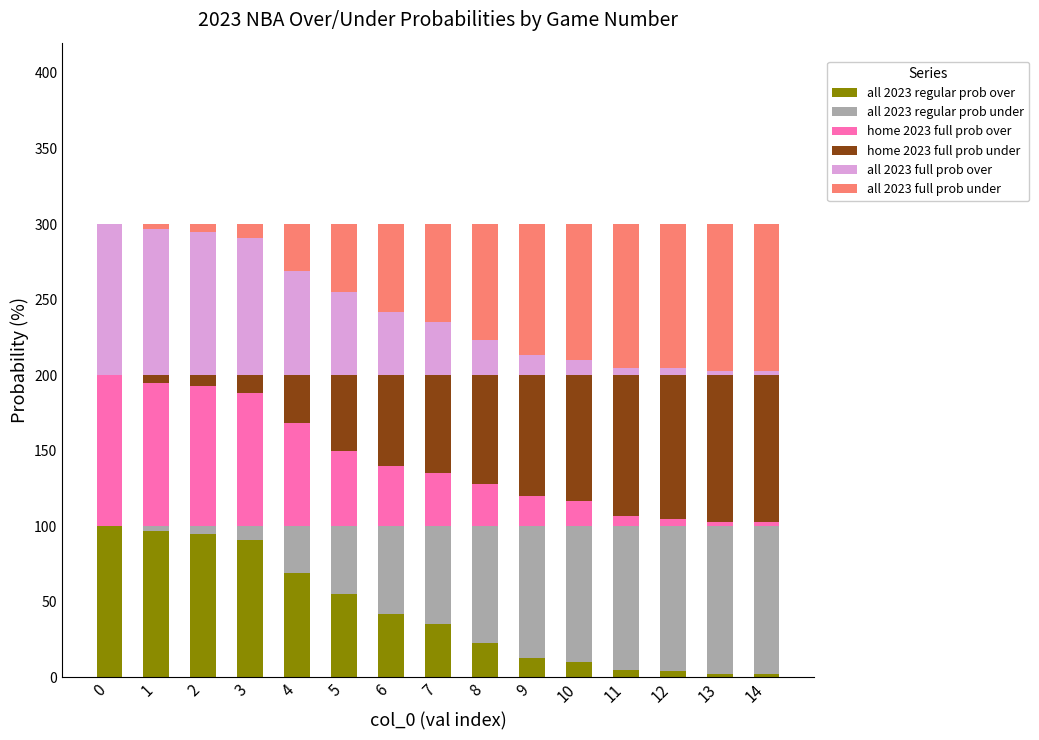

What are all the series names shown in the legend?

all 2023 regular prob over, all 2023 regular prob under, home 2023 full prob over, home 2023 full prob under, all 2023 full prob over, all 2023 full prob under